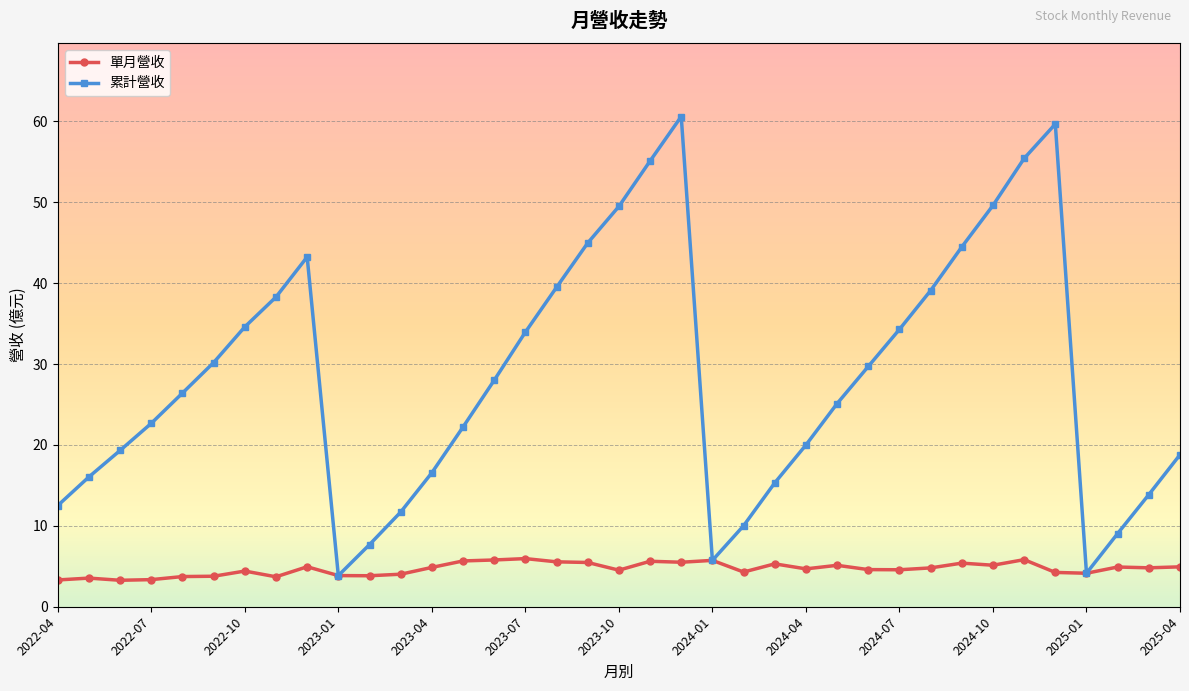

What is the minimum value shown in the chart?

3.3